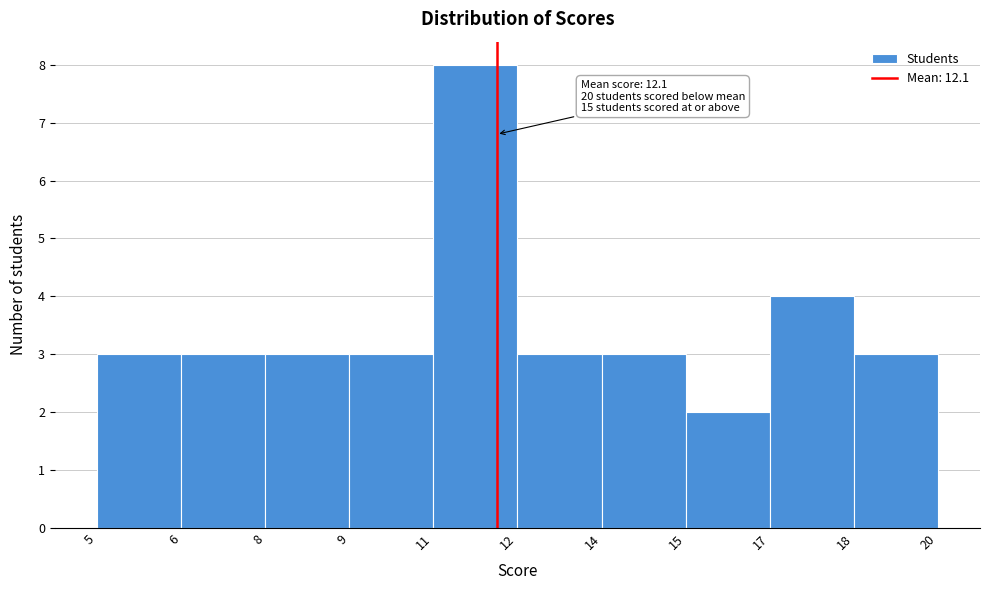

Reading left to right, what are all the values shown in this chart?

3	3	3	3	8	3	3	2	4	3